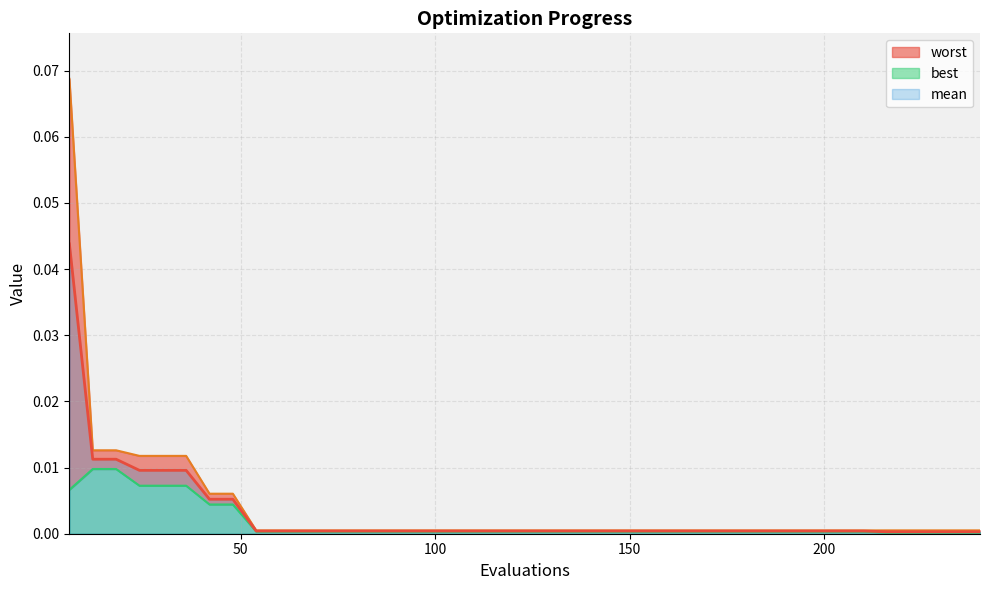

Reading right to left, what are all the values shown in this chart?

mean: 0.0	0.0	0.0	0.0	0.0	0.0	0.0	0.0	0.0	0.0	0.0	0.0	0.0	0.0	0.0	0.0	0.0	0.0	0.0	0.0	0.0	0.0	0.0	0.0	0.0	0.0	0.0	0.0	0.0	0.0	0.0	0.0	0.0	0.0	0.0	0.0	0.0	0.0	0.0	0.0
best: 0.0	0.0	0.0	0.0	0.0	0.0	0.0	0.0	0.0	0.0	0.0	0.0	0.0	0.0	0.0	0.0	0.0	0.0	0.0	0.0	0.0	0.0	0.0	0.0	0.0	0.0	0.0	0.0	0.0	0.0	0.0	0.0	0.0	0.0	0.0	0.0	0.0	0.0	0.0	0.0
worst: 0.0	0.0	0.0	0.0	0.0	0.0	0.0	0.0	0.0	0.0	0.0	0.0	0.0	0.0	0.0	0.0	0.0	0.0	0.0	0.0	0.0	0.0	0.0	0.0	0.0	0.0	0.0	0.0	0.0	0.0	0.0	0.0	0.0	0.0	0.0	0.0	0.0	0.0	0.0	0.1